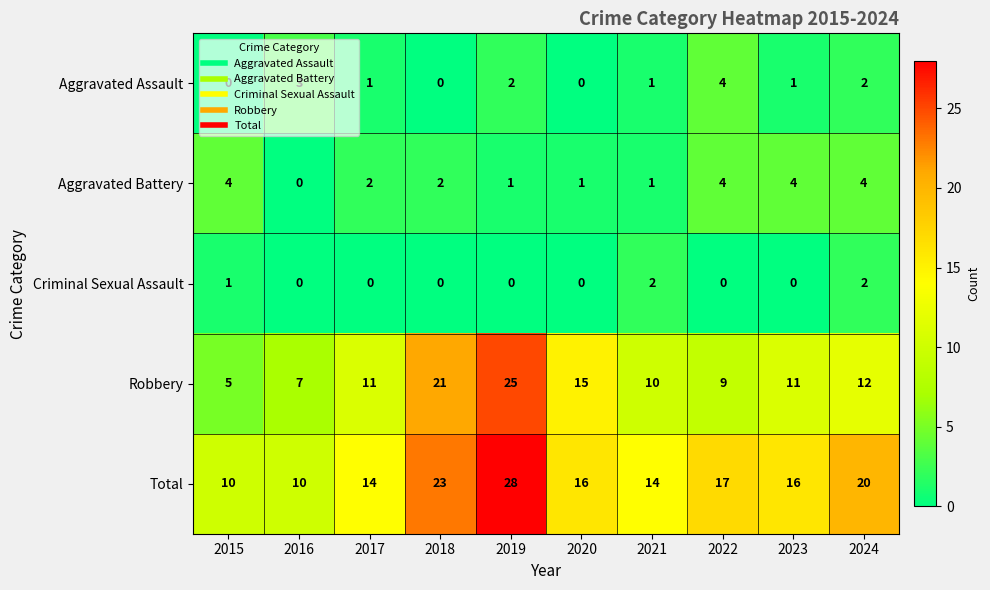

What is the total value across all series at 2020?

32